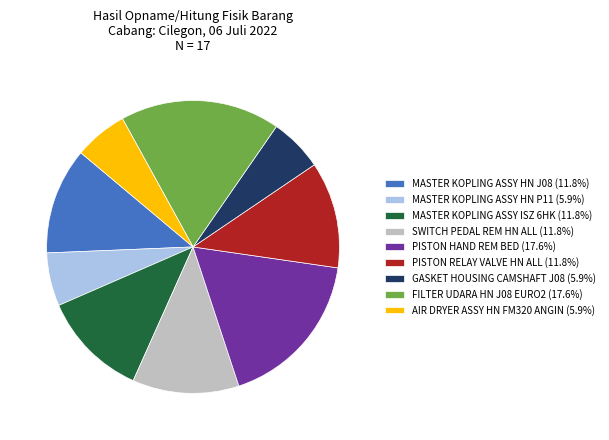

Approximately how many times larger is the value at MASTER KOPLING ASSY HN P11 (5.9%) compared to MASTER KOPLING ASSY ISZ 6HK (11.8%)?

0.5